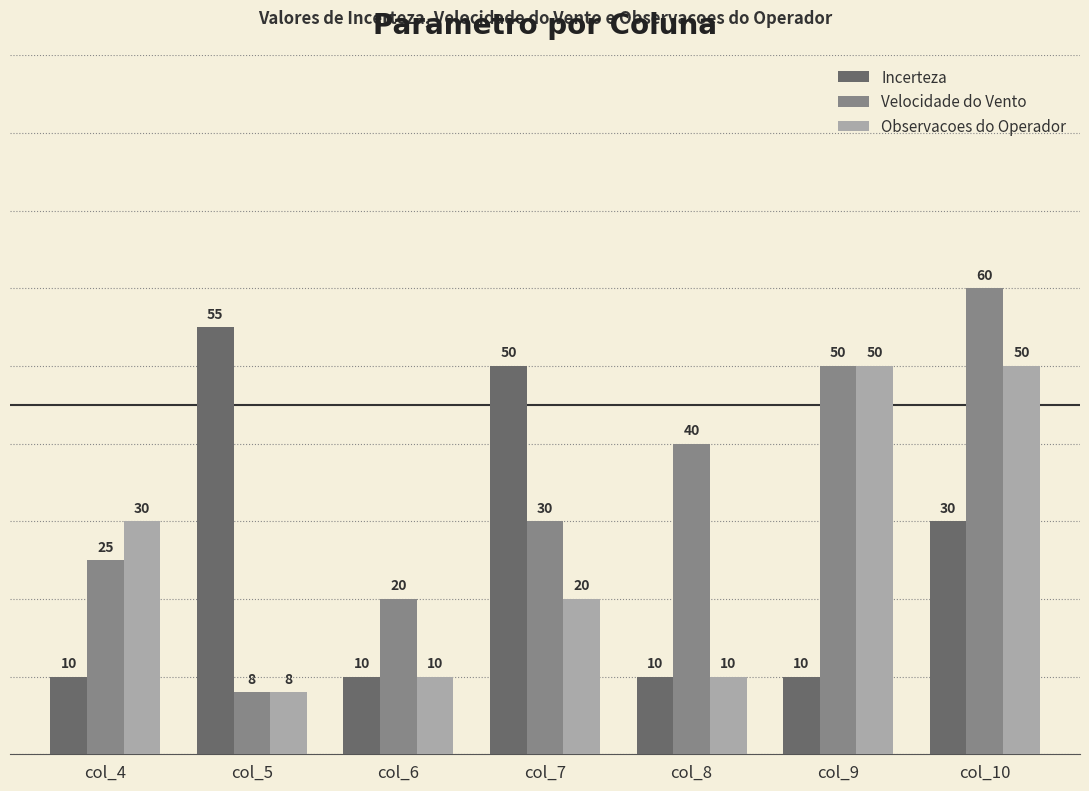

List the labels in order of Velocidade do Vento value, largest first.

col_10, col_9, col_8, col_7, col_4, col_6, col_5